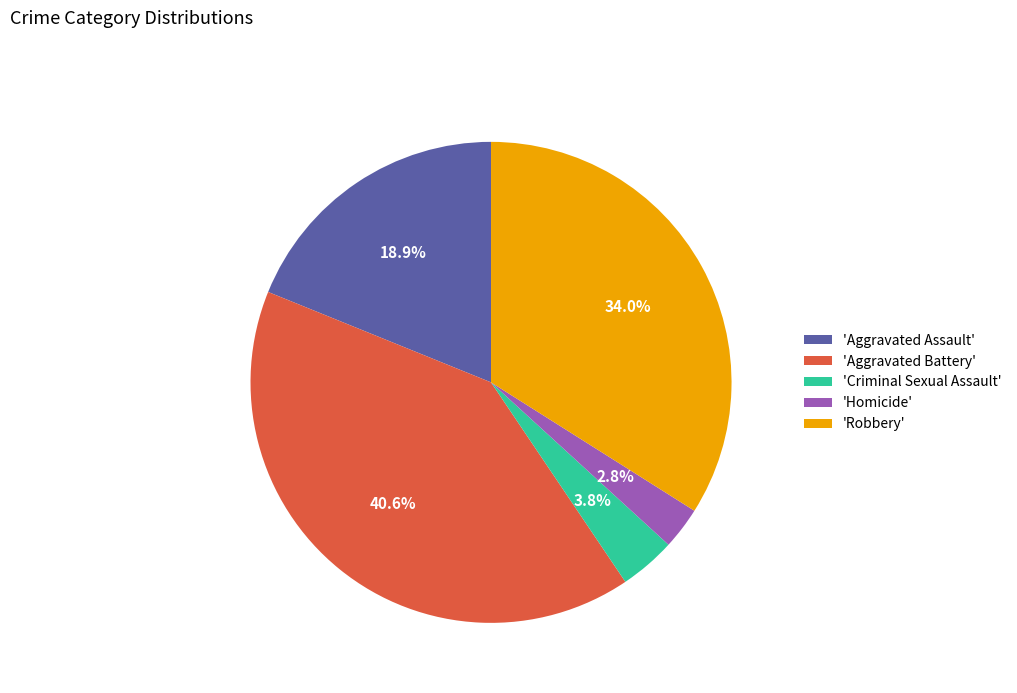

What percentage do 'Aggravated Battery' and 'Aggravated Assault' together represent?

59.4%